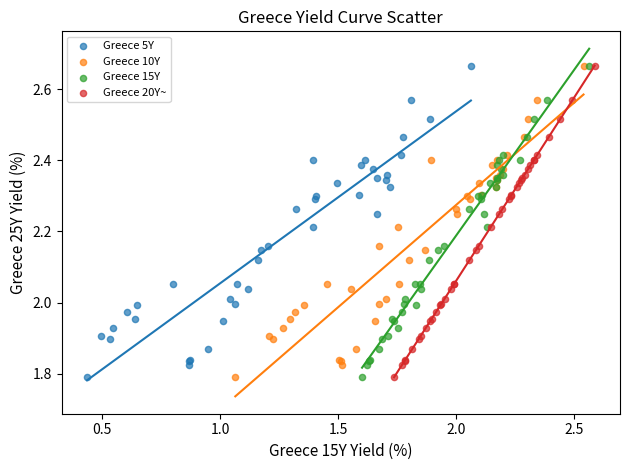

What are all the series names shown in the legend?

Greece 5Y, Greece 10Y, Greece 15Y, Greece 20Y~